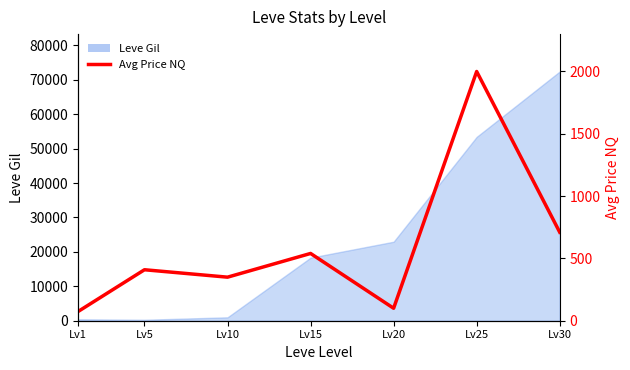

Between Lv15 and Lv25, which is larger?

Lv25